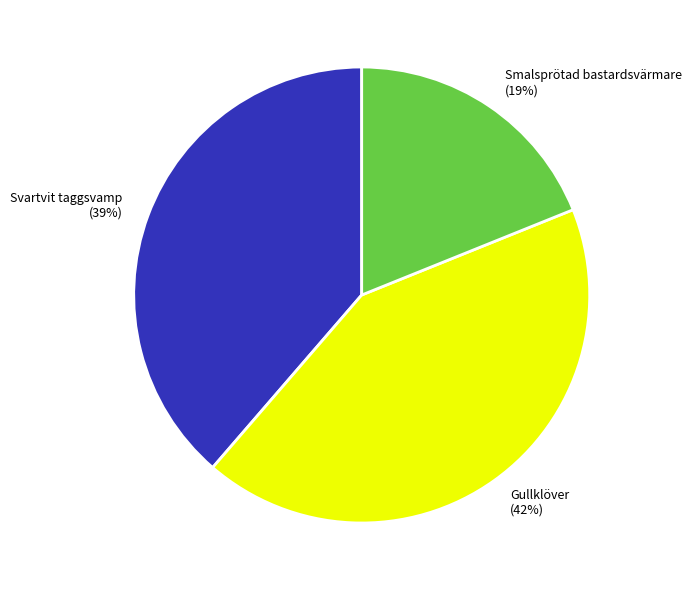

Is the sum of Smalsprötad bastardsvärmare and Svartvit taggsvamp greater than half?

Yes